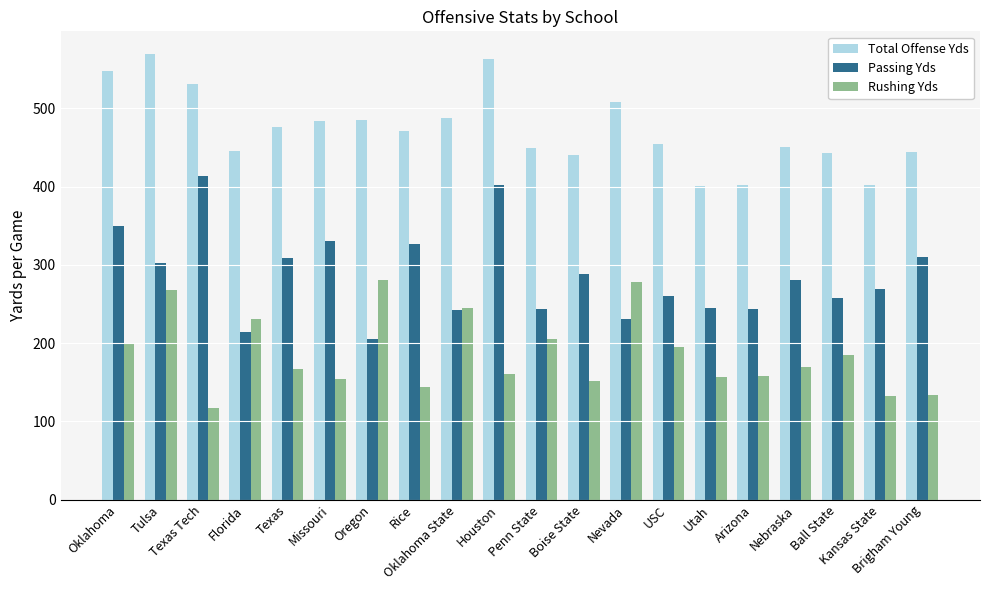

List the series in order of their peak value, lowest first.

Rushing Yds, Passing Yds, Total Offense Yds